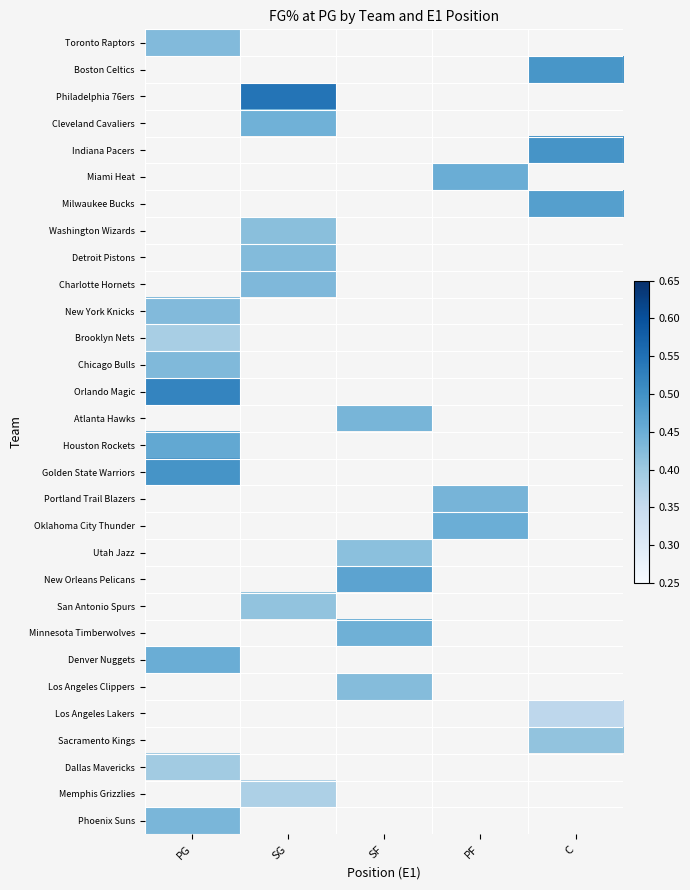

Which has a higher value, PF or C?

C